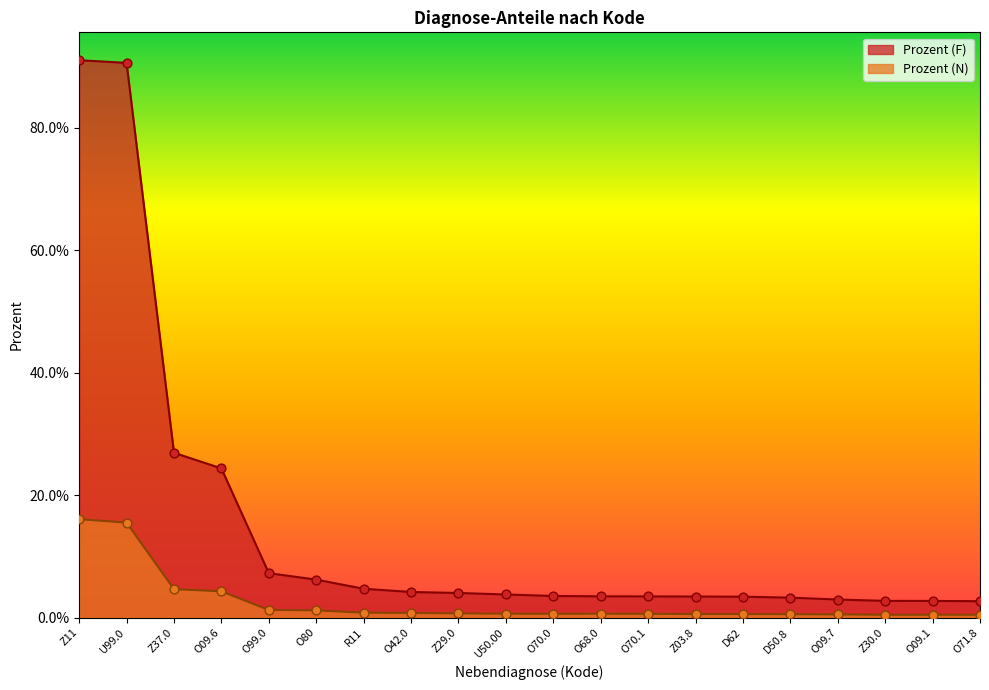

Which series has the largest total across all categories?

Prozent (F)